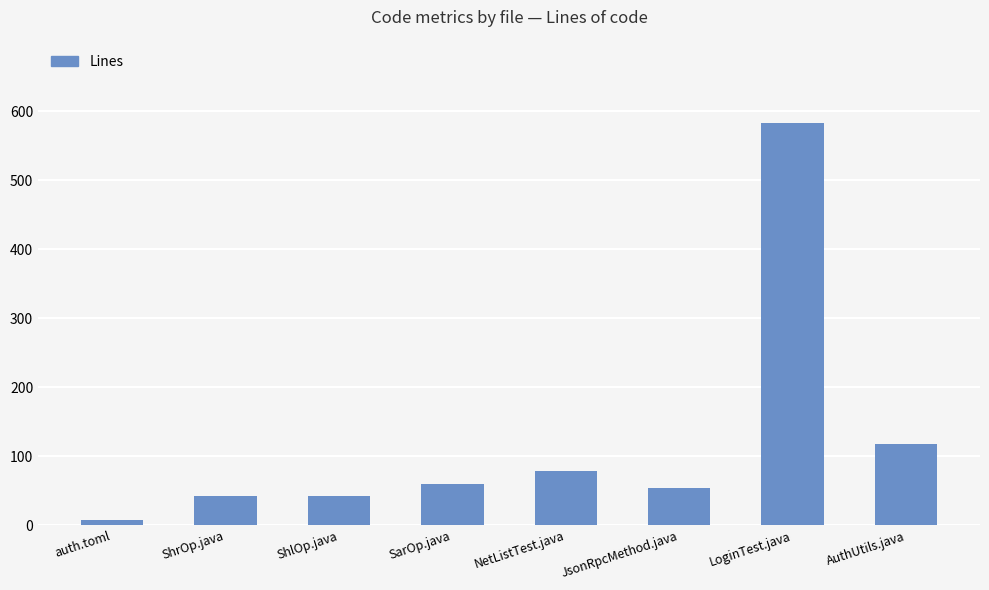

What is the ratio of the value at NetListTest.java to the value at ShlOp.java?

1.8